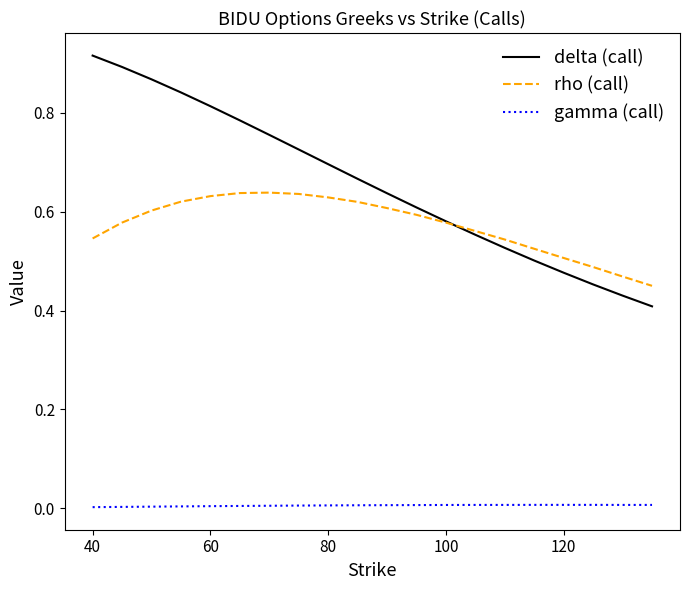

How many lines are shown in the chart?

3